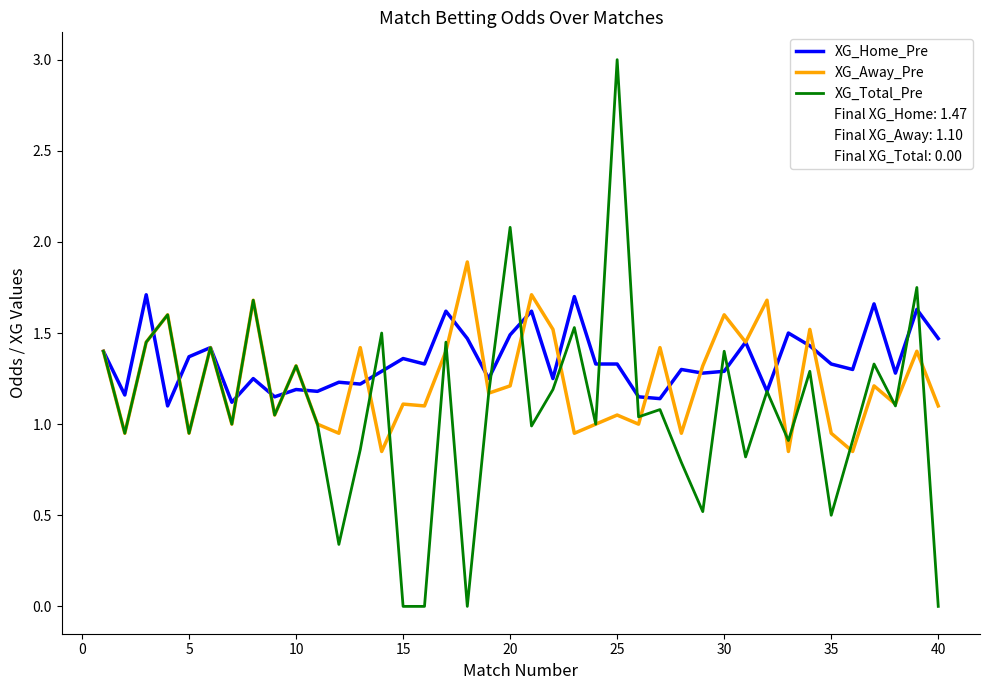

Does the chart display data point markers on the line(s)?

No